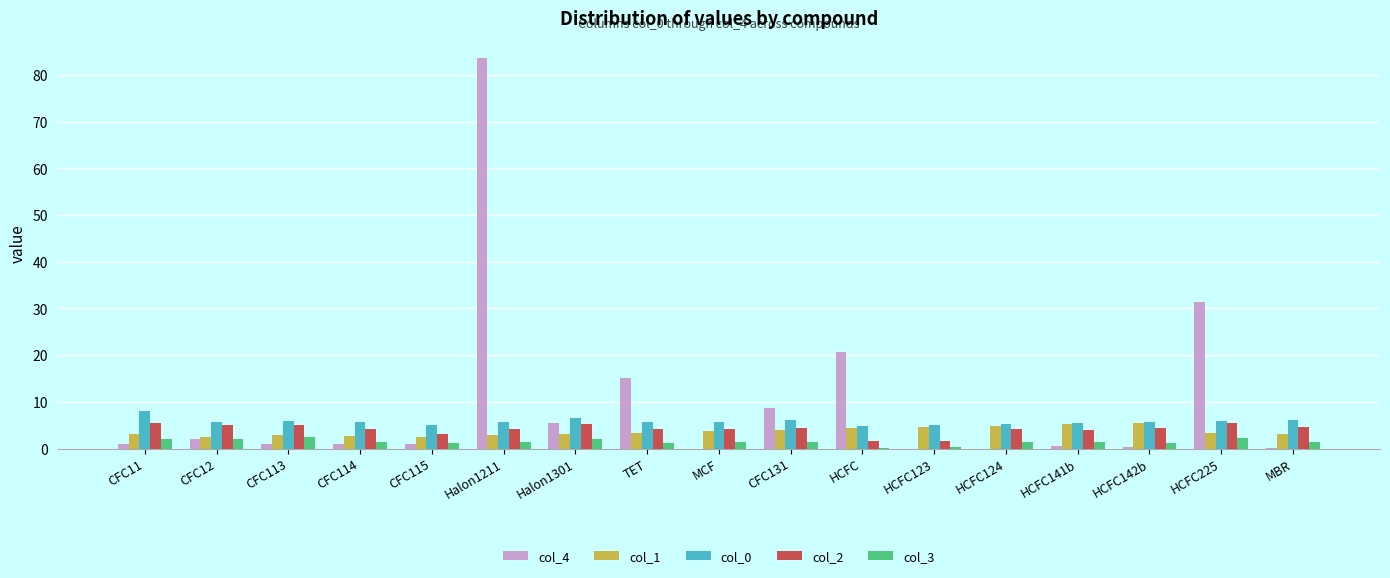

Is the value of col_0 at HCFC greater than the value of col_1 at CFC113?

Yes